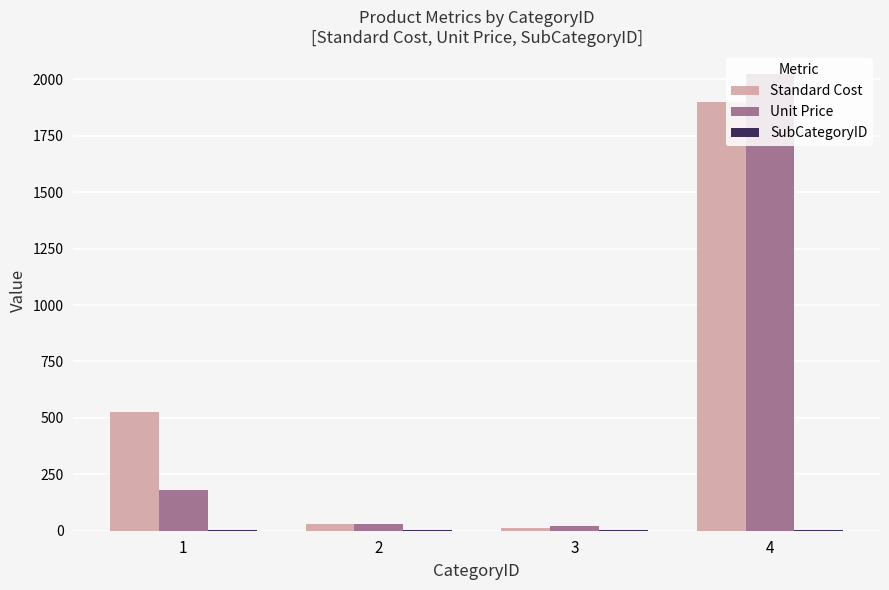

How many groups of bars are there?

4